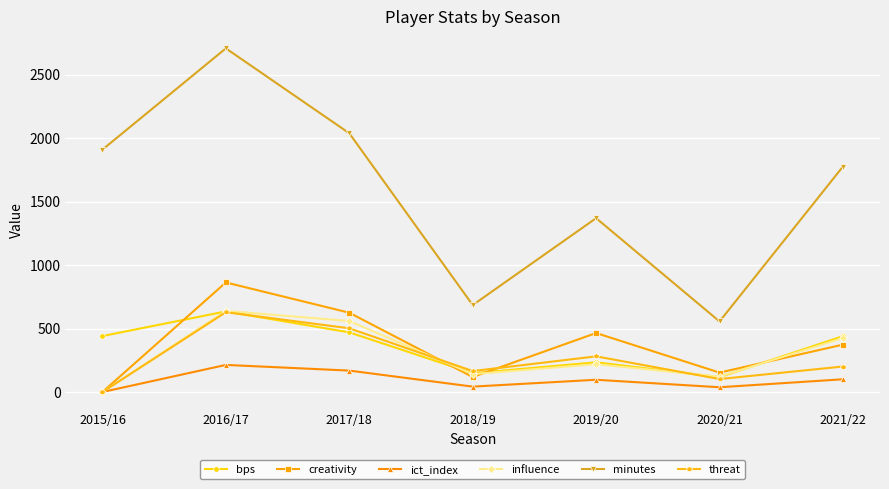

How many lines are shown in the chart?

6